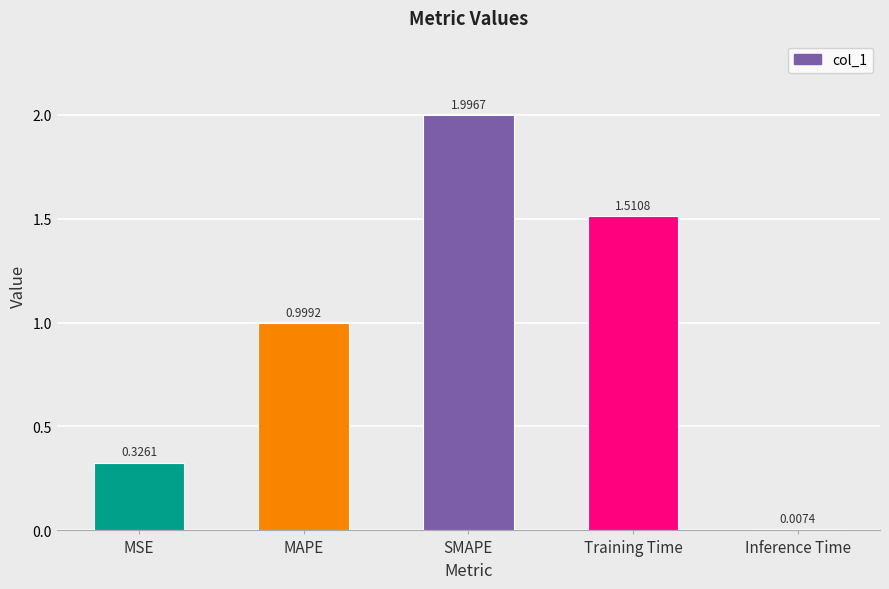

The value at SMAPE is 2.0. True or false?

True